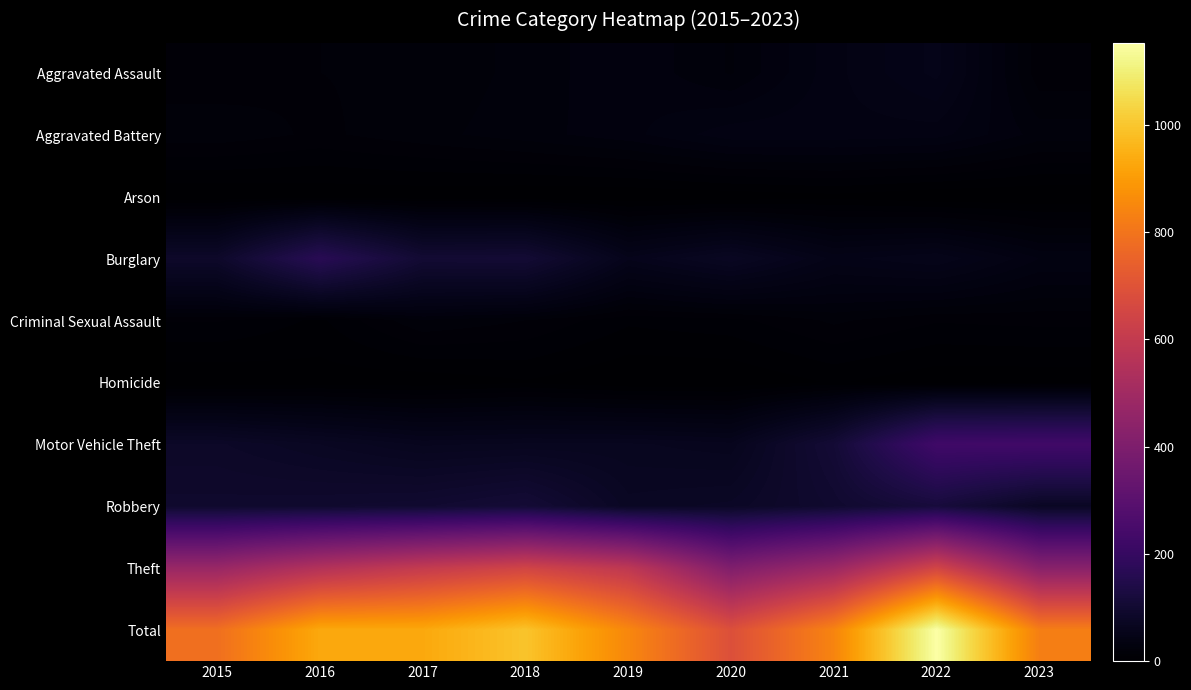

Reading left to right, list all the values displayed in this chart.

Aggravated Assault: 2015=15	2016=18	2017=19	2018=24	2019=31	2020=22	2021=39	2022=51	2023=15
Aggravated Battery: 2015=21	2016=17	2017=21	2018=25	2019=30	2020=39	2021=39	2022=38	2023=25
Arson: 2015=0	2016=1	2017=1	2018=0	2019=0	2020=1	2021=3	2022=0	2023=0
Burglary: 2015=86	2016=167	2017=104	2018=106	2019=55	2020=71	2021=48	2022=54	2023=36
Criminal Sexual Assault: 2015=14	2016=8	2017=22	2018=18	2019=10	2020=12	2021=19	2022=14	2023=15
Homicide: 2015=0	2016=2	2017=1	2018=4	2019=0	2020=0	2021=5	2022=1	2023=1
Motor Vehicle Theft: 2015=82	2016=72	2017=62	2018=64	2019=64	2020=60	2021=108	2022=227	2023=230
Robbery: 2015=92	2016=94	2017=98	2018=109	2019=74	2020=78	2021=96	2022=120	2023=75
Theft: 2015=477	2016=552	2017=603	2018=645	2019=586	2020=405	2021=485	2022=648	2023=430
Total: 2015=787	2016=931	2017=931	2018=995	2019=850	2020=688	2021=842	2022=1153	2023=827